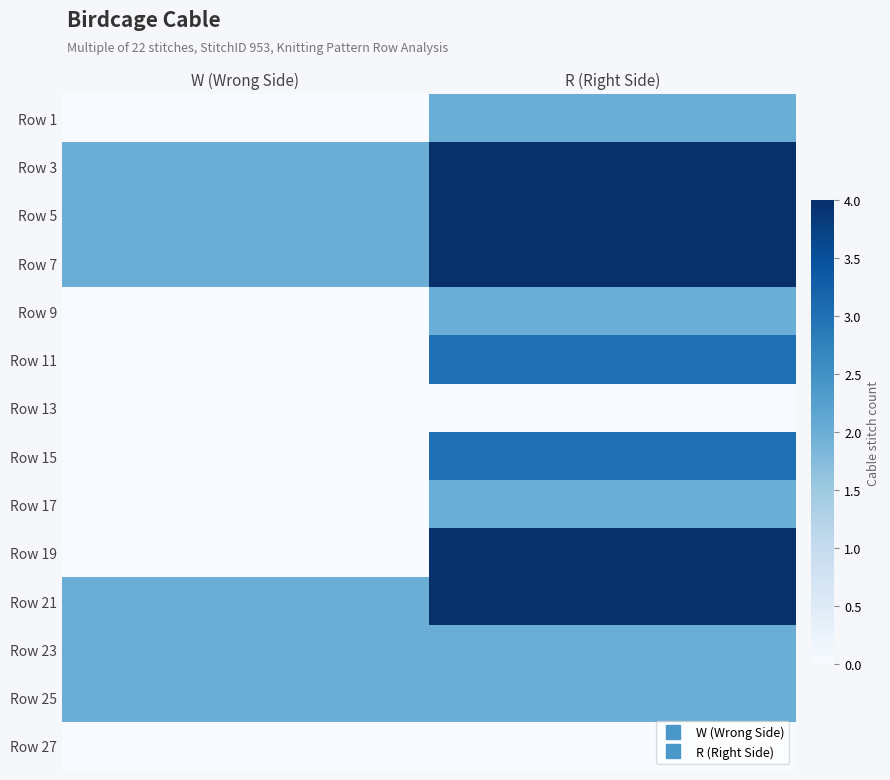

Reading left to right, transcribe all the data shown in this chart.

Row 1: W (Wrong Side)=0	R (Right Side)=2
Row 3: W (Wrong Side)=2	R (Right Side)=4
Row 5: W (Wrong Side)=2	R (Right Side)=4
Row 7: W (Wrong Side)=2	R (Right Side)=4
Row 9: W (Wrong Side)=0	R (Right Side)=2
Row 11: W (Wrong Side)=0	R (Right Side)=3
Row 13: W (Wrong Side)=0	R (Right Side)=0
Row 15: W (Wrong Side)=0	R (Right Side)=3
Row 17: W (Wrong Side)=0	R (Right Side)=2
Row 19: W (Wrong Side)=0	R (Right Side)=4
Row 21: W (Wrong Side)=2	R (Right Side)=4
Row 23: W (Wrong Side)=2	R (Right Side)=2
Row 25: W (Wrong Side)=2	R (Right Side)=2
Row 27: W (Wrong Side)=0	R (Right Side)=0